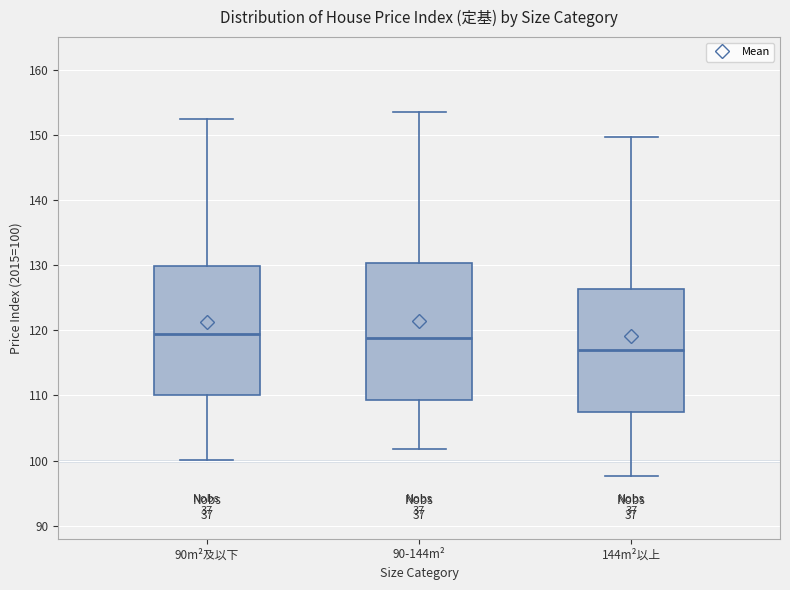

Comparing the boxes themselves (not the whiskers), which one is the tallest?

90-144m²